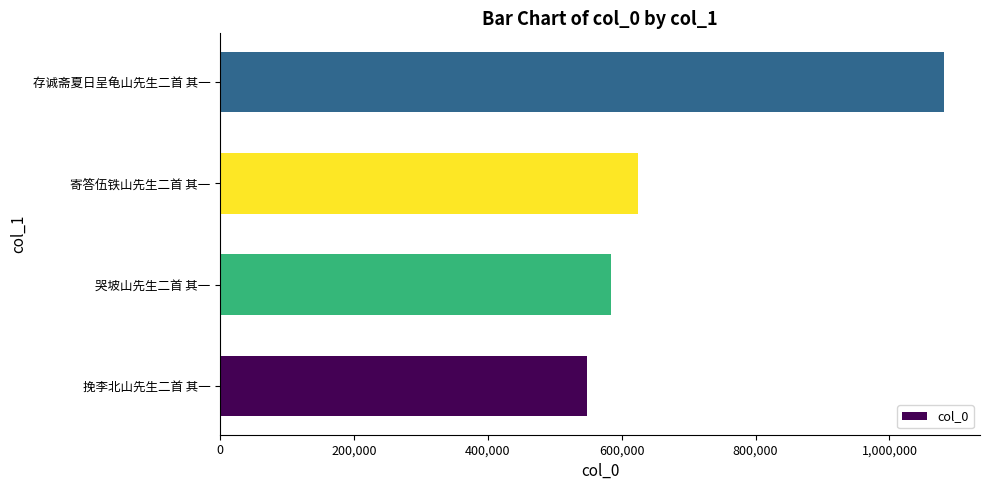

Rank the categories by value from lowest to highest.

挽李北山先生二首 其一, 哭坡山先生二首 其一, 寄答伍铁山先生二首 其一, 存诚斋夏日呈龟山先生二首 其一